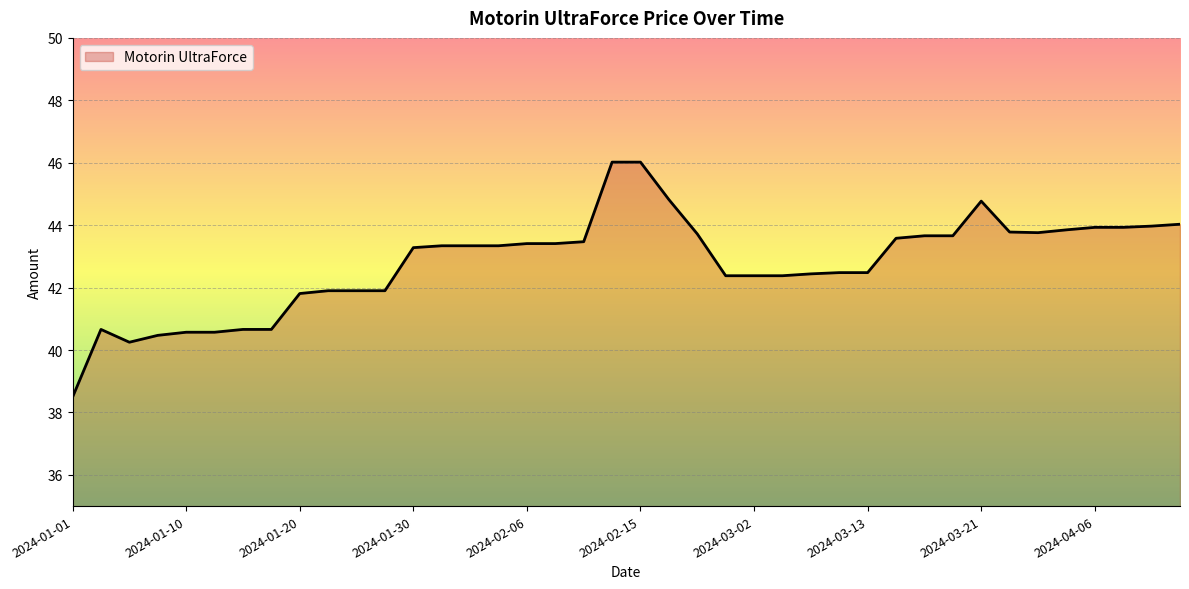

What is the maximum value shown in the chart?

46.0